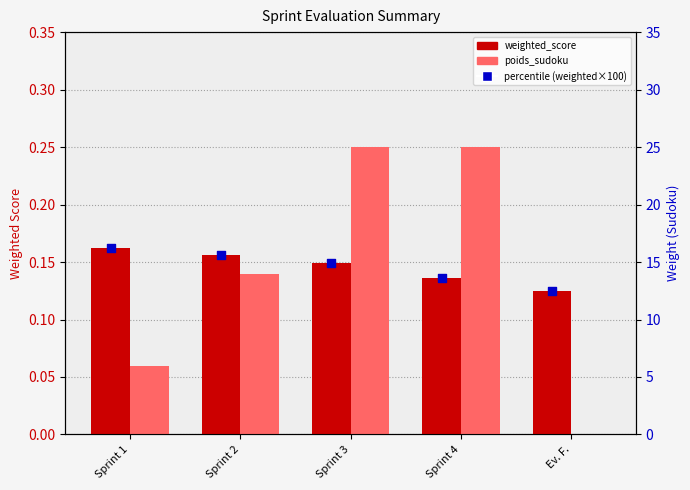

At which category is the sum across all series the highest?

Sprint 1